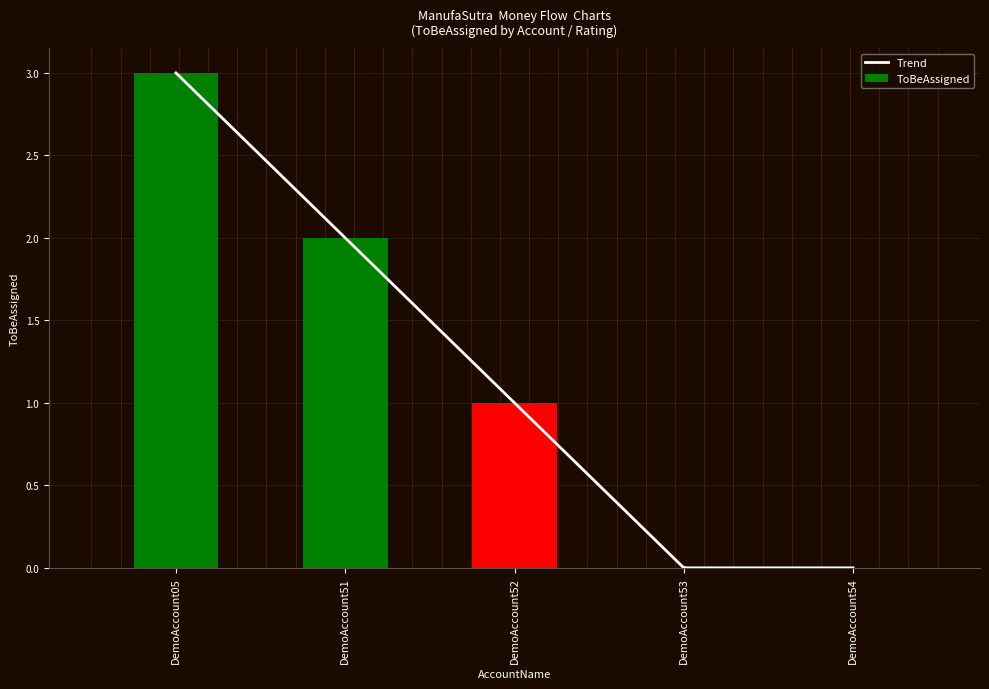

How many values are above zero?

3